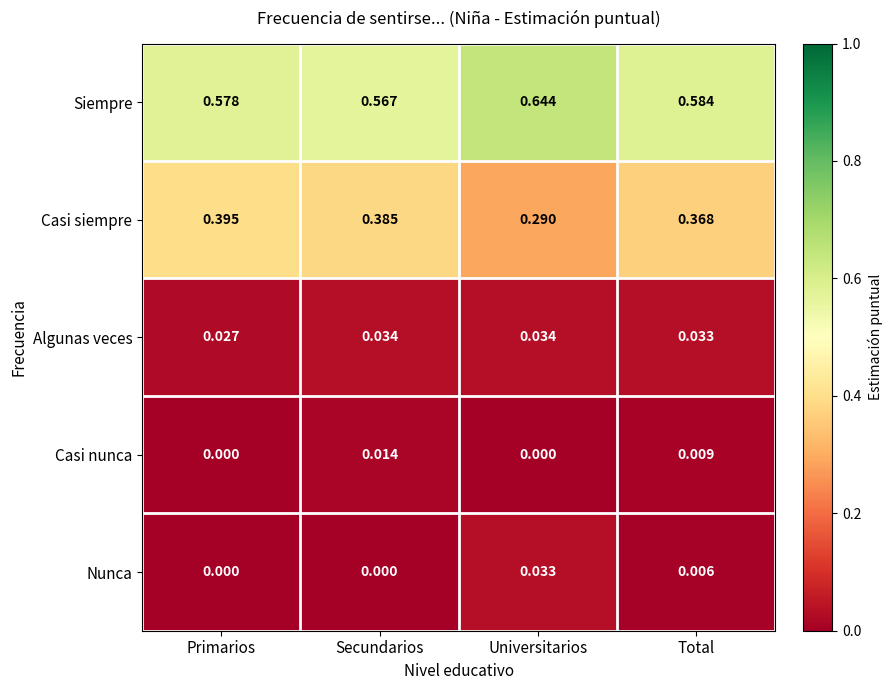

Rank the series by their maximum value, from highest to lowest.

Siempre, Casi siempre, Algunas veces, Nunca, Casi nunca